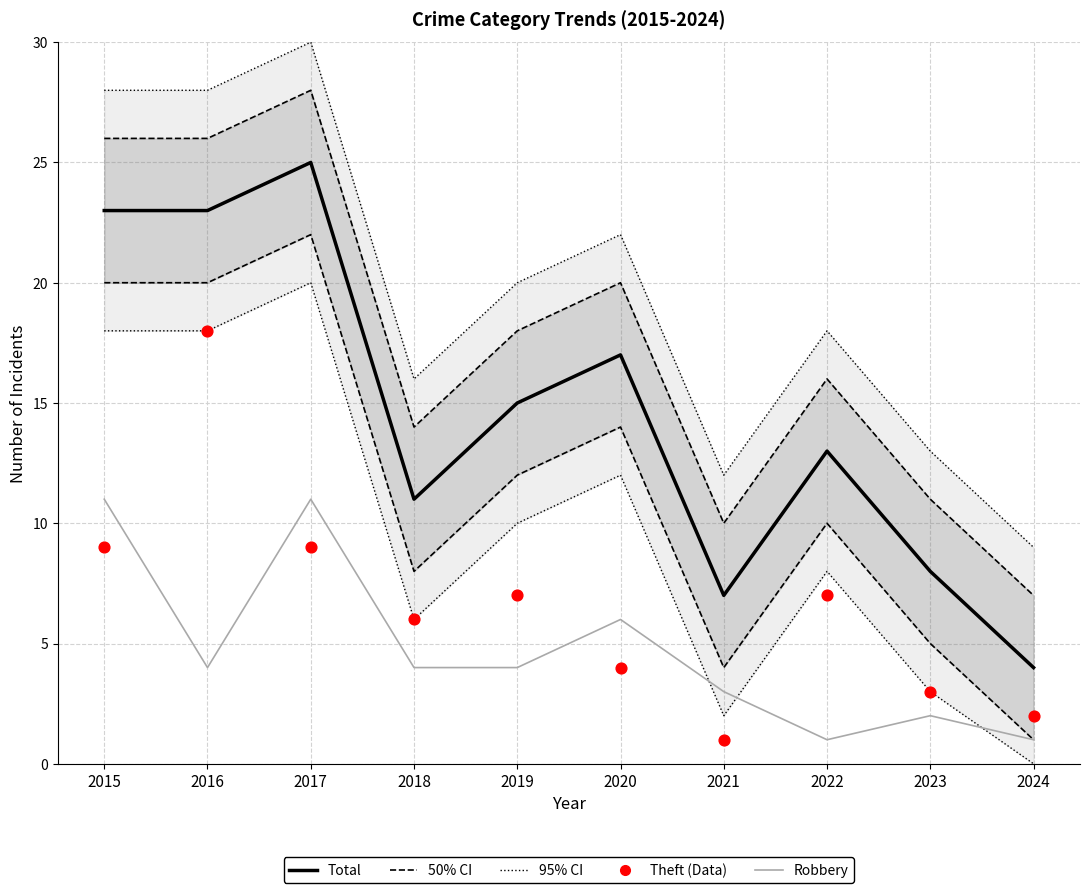

What is the total value across all series at 2016?

99